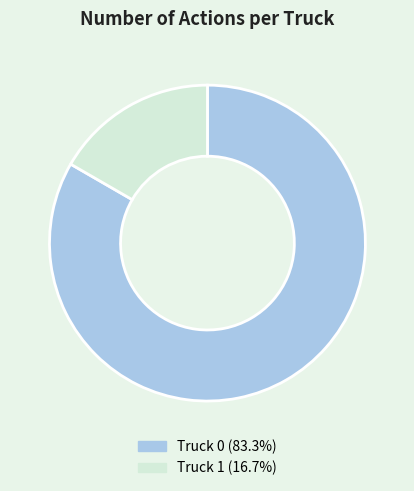

Is it true that Truck 0 is 83% of the pie?

True